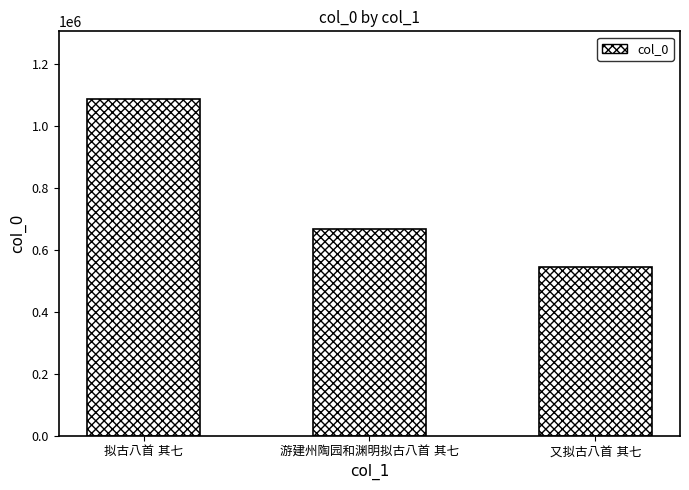

Reading right to left, what are all the values shown in this chart?

543353	665368	1087489